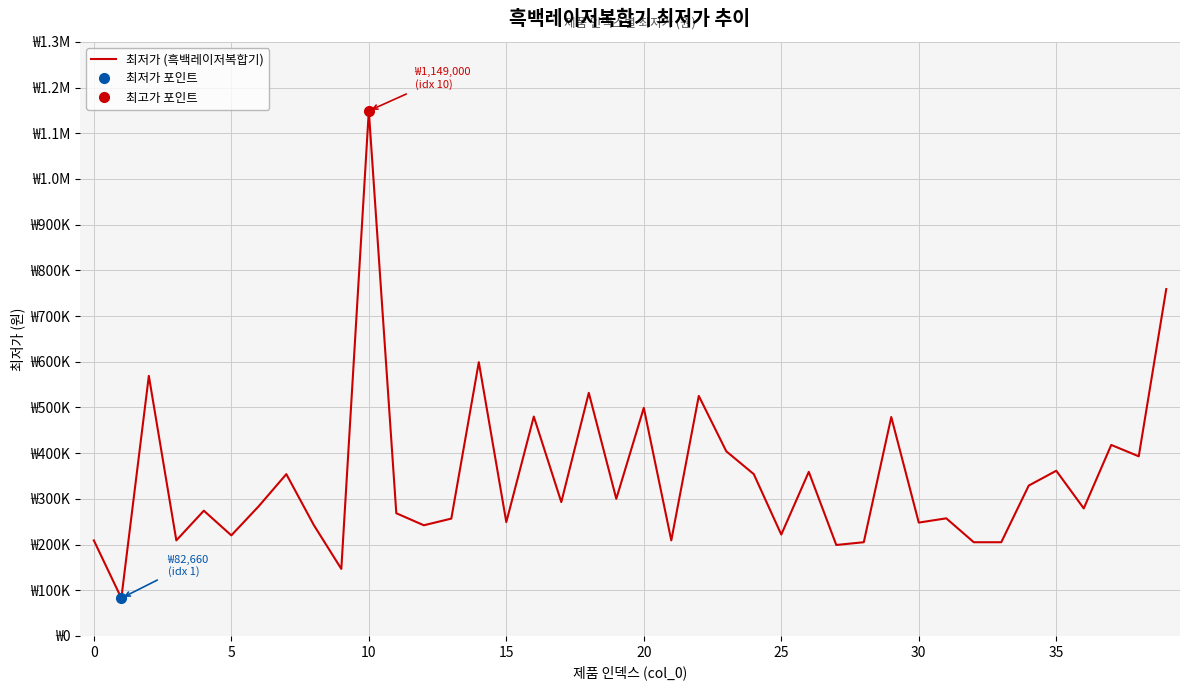

What is the sum of all values?

13869160